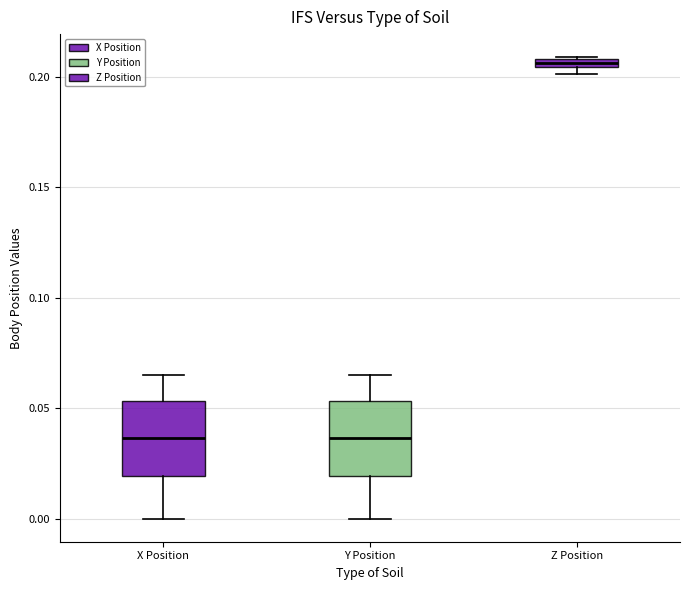

Where is the lower edge of the box for Y Position on the y-axis? The values are not printed on the chart, so give them approximately, as read against the axis.

0.020